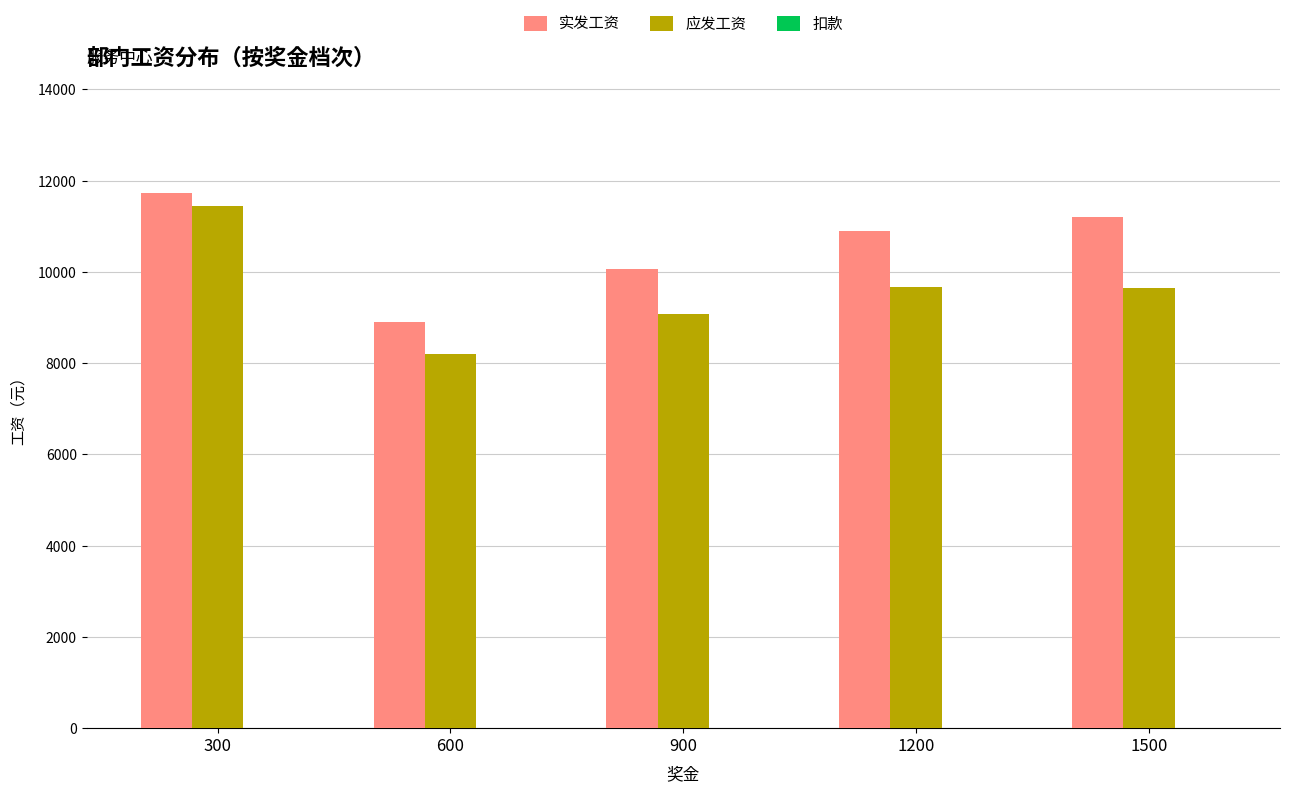

At which category is the sum across all series the highest?

300